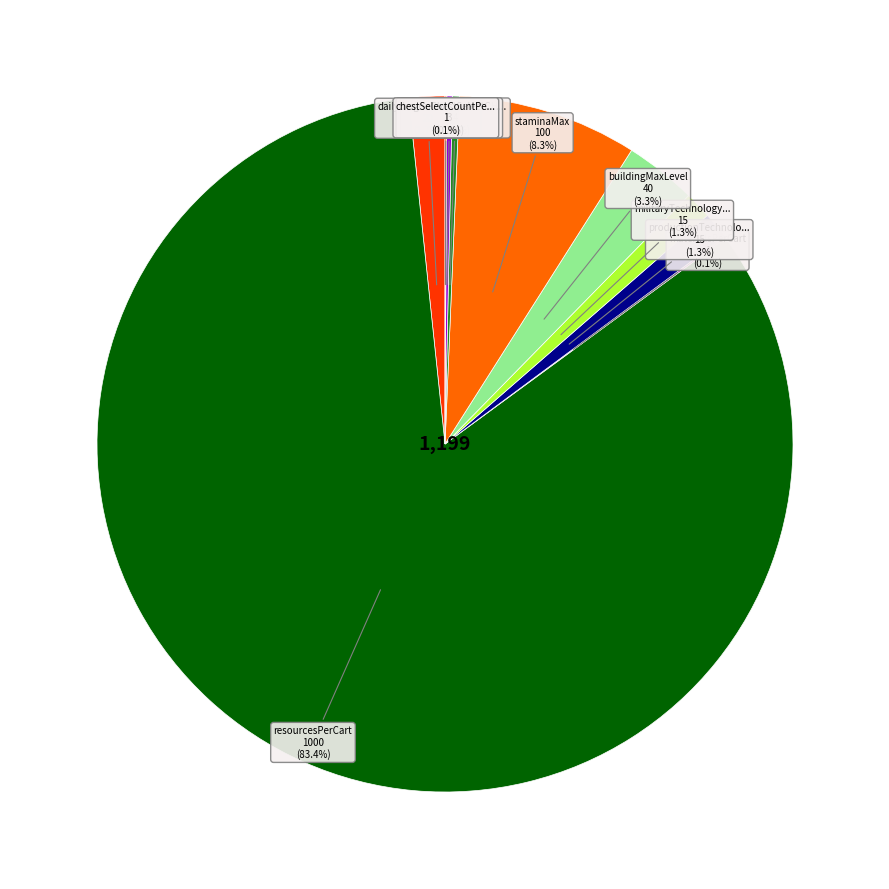

What is the largest slice in the pie chart?

resourcesPerCart